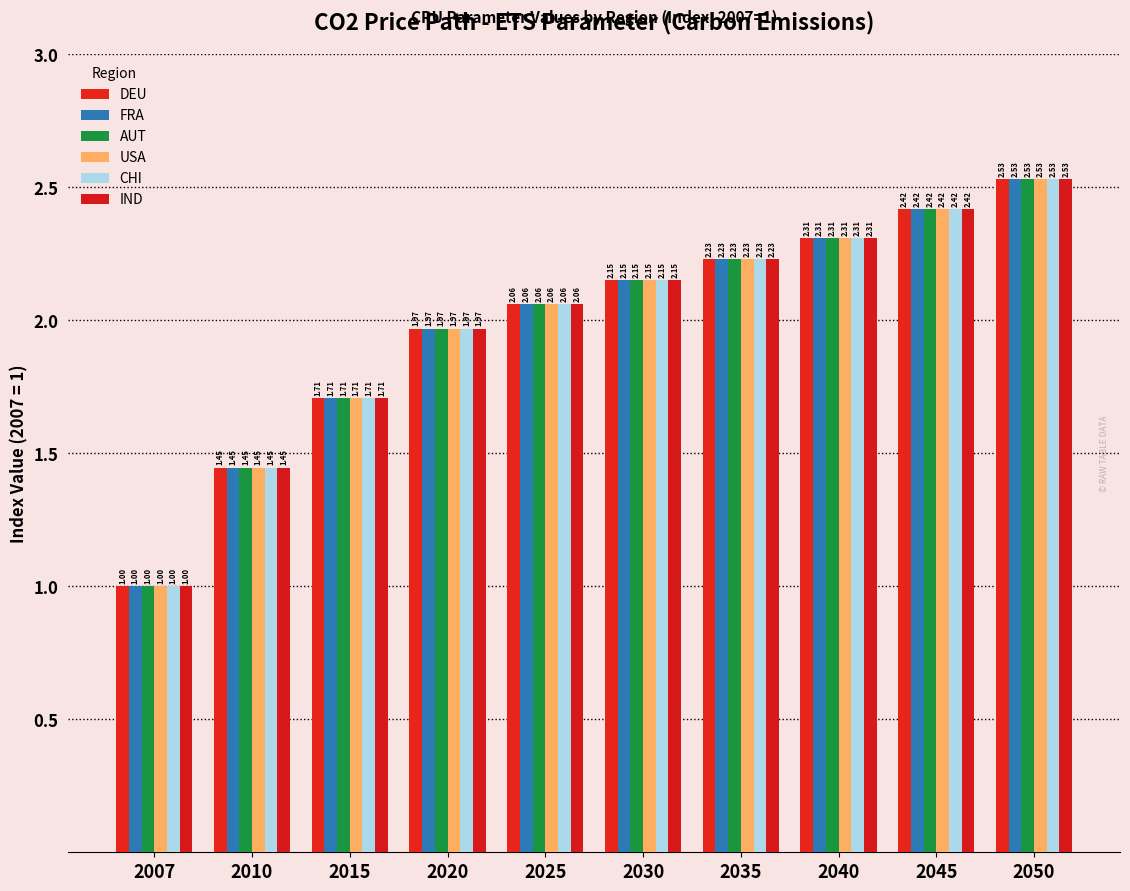

What is the difference between the second highest and second lowest values in the IND series?

1.0